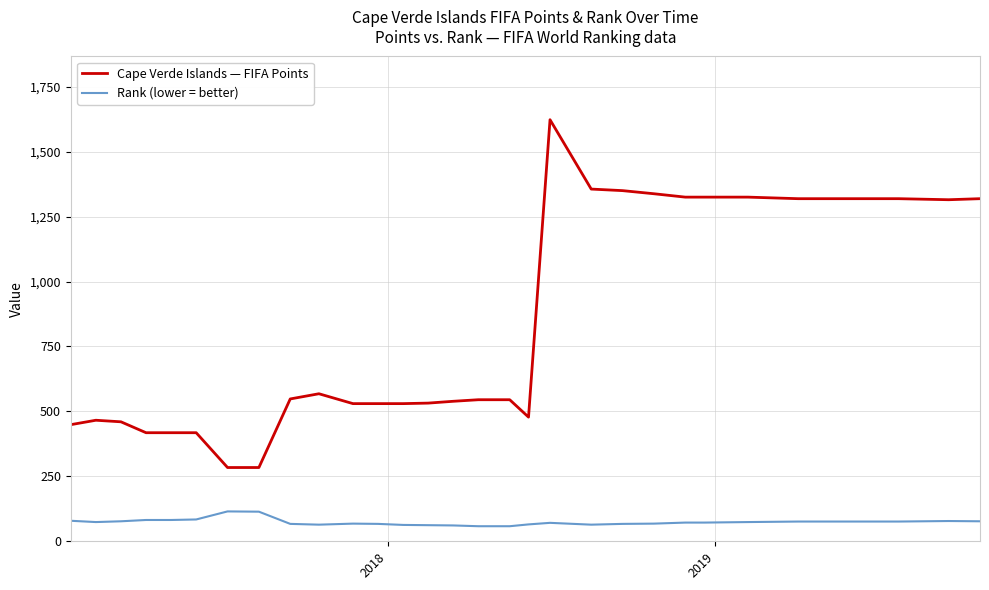

Rank the series by their average value, from lowest to highest.

Rank (lower = better), Cape Verde Islands — FIFA Points